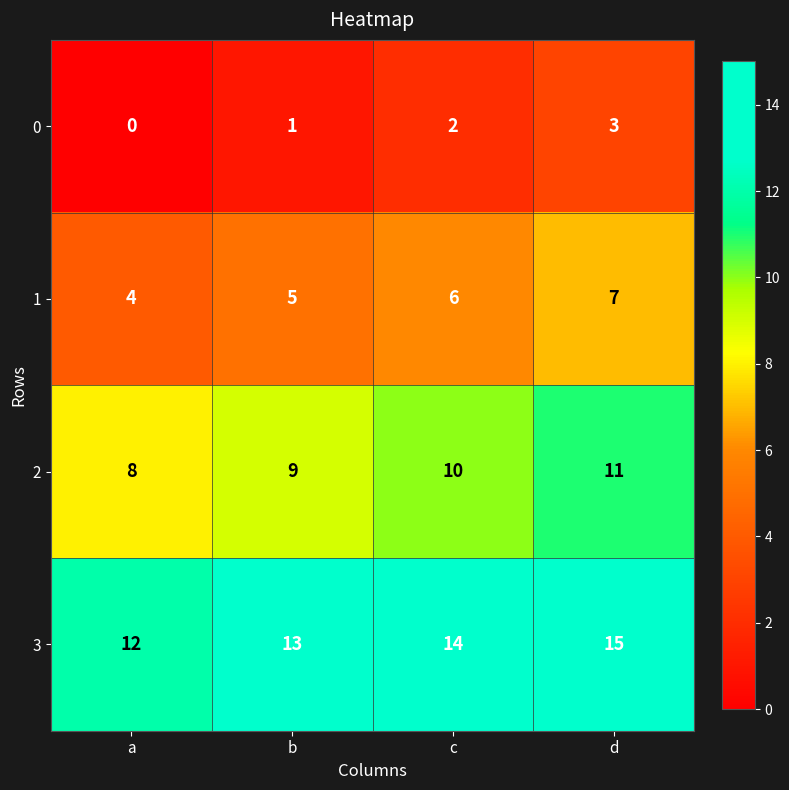

Rank the series at c from lowest to highest value.

0, 1, 2, 3